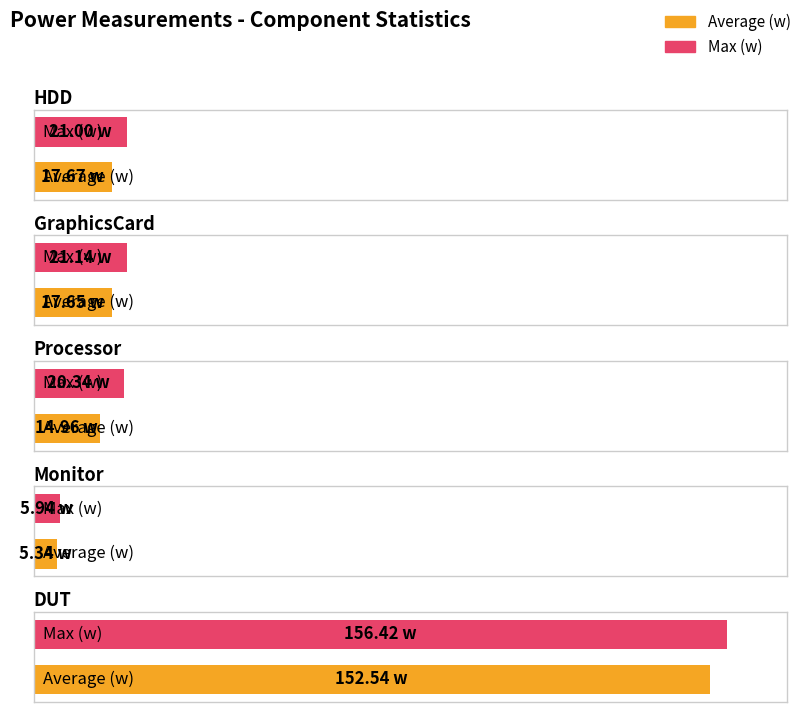

Is the value of Max (w) at DUT greater than the value of Average (w) at Processor?

Yes